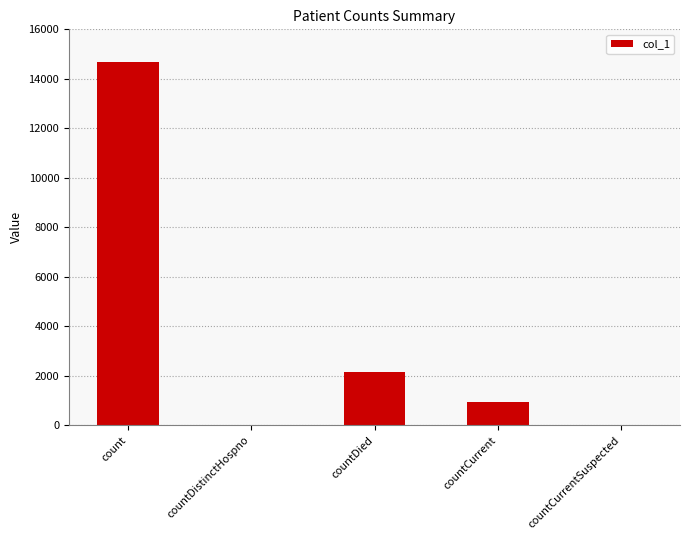

How many data points does each series have?

5